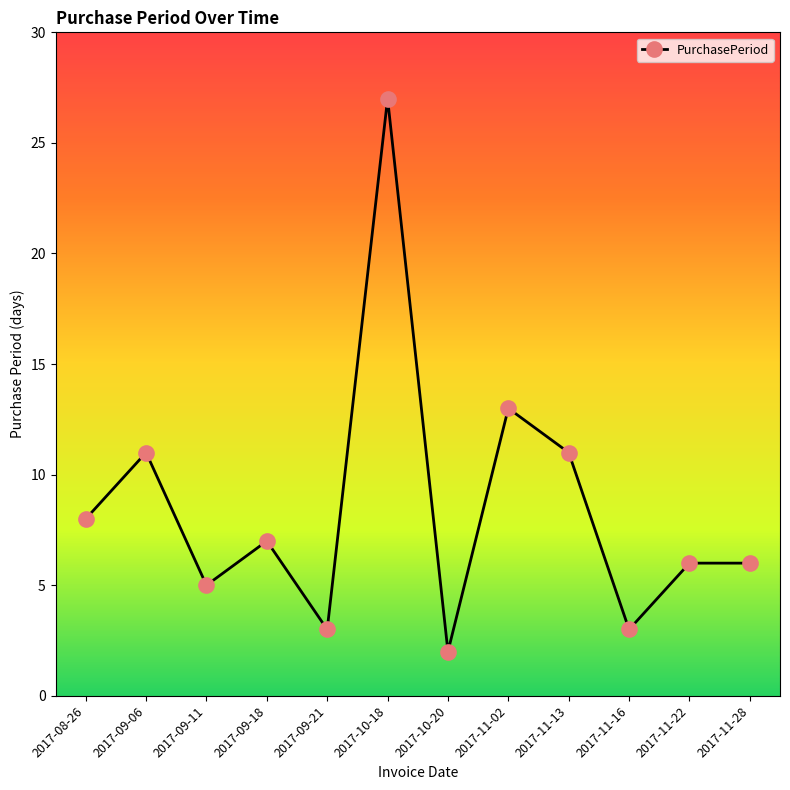

Where is the first local maximum?

2017-09-06